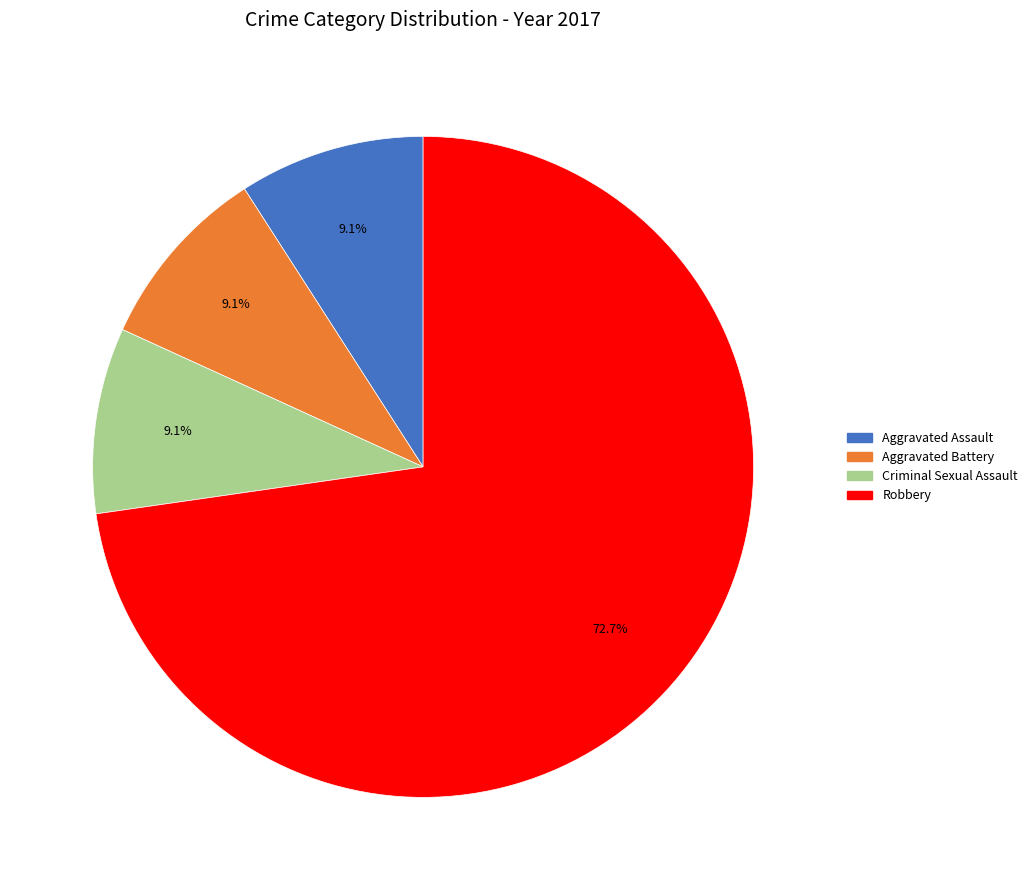

Which category has the biggest portion of the pie?

Robbery